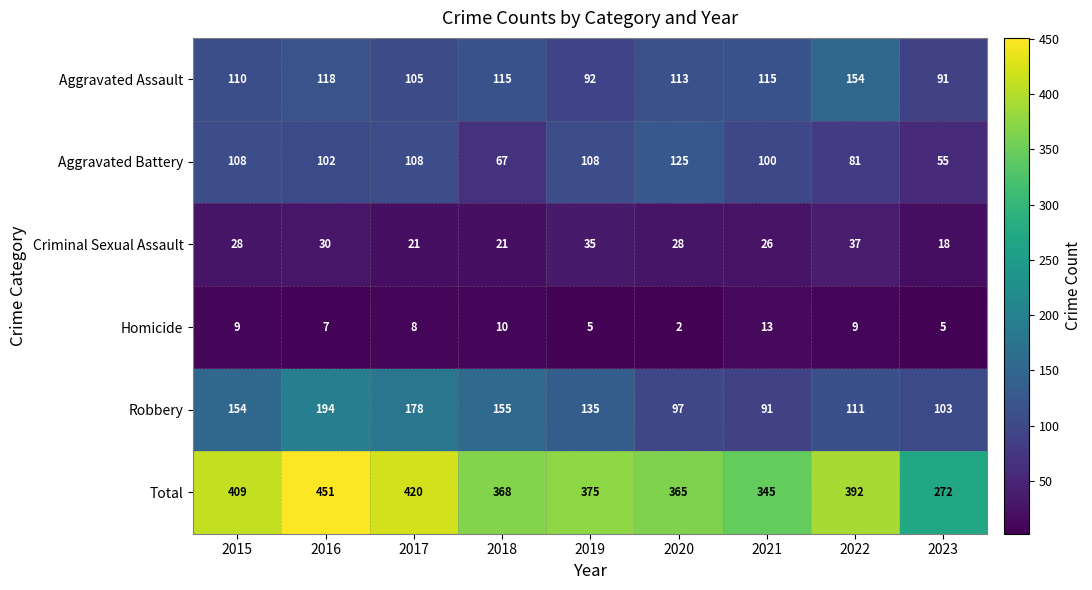

How many series are shown in this chart?

6